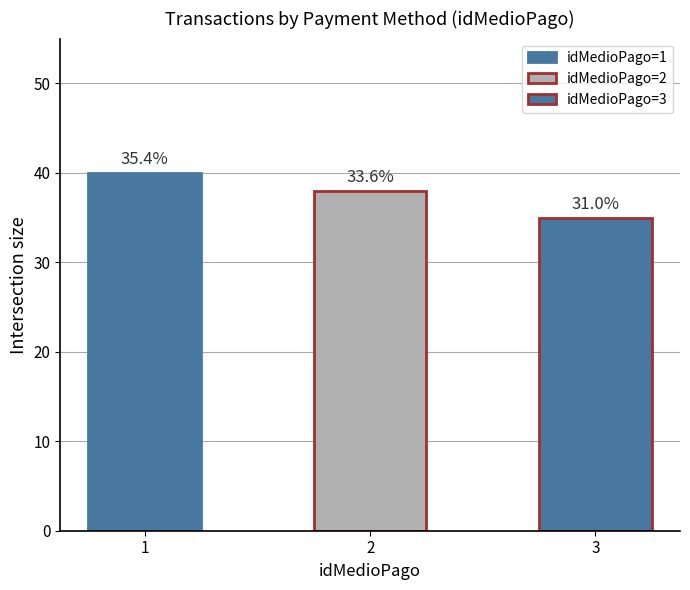

What is the difference between the maximum and second lowest values?

2